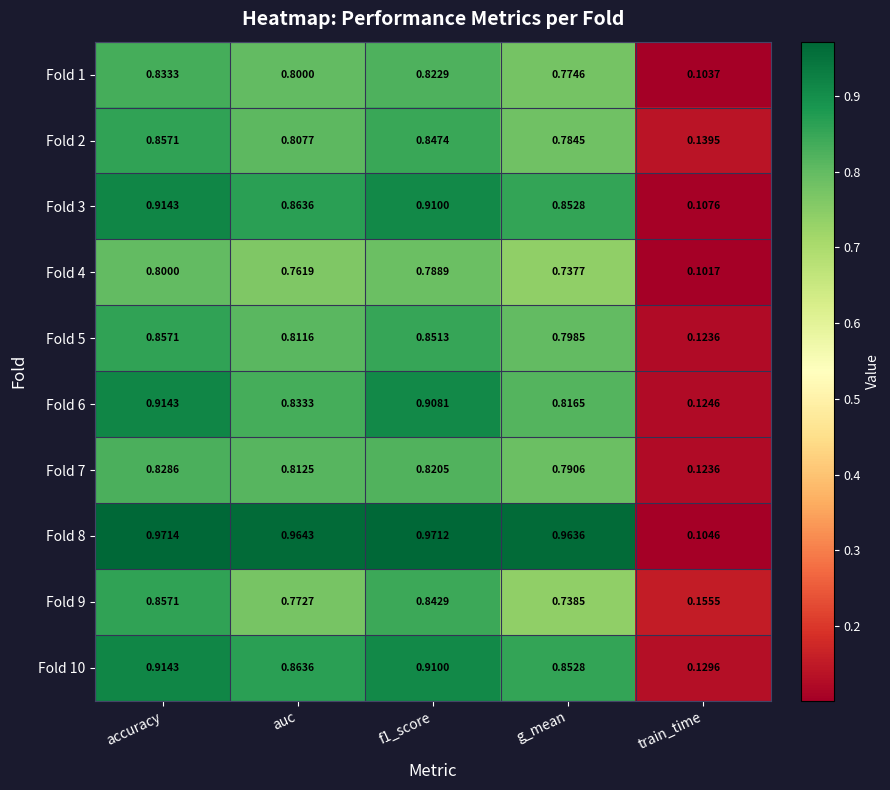

Which category has the lowest value across all series?

train_time